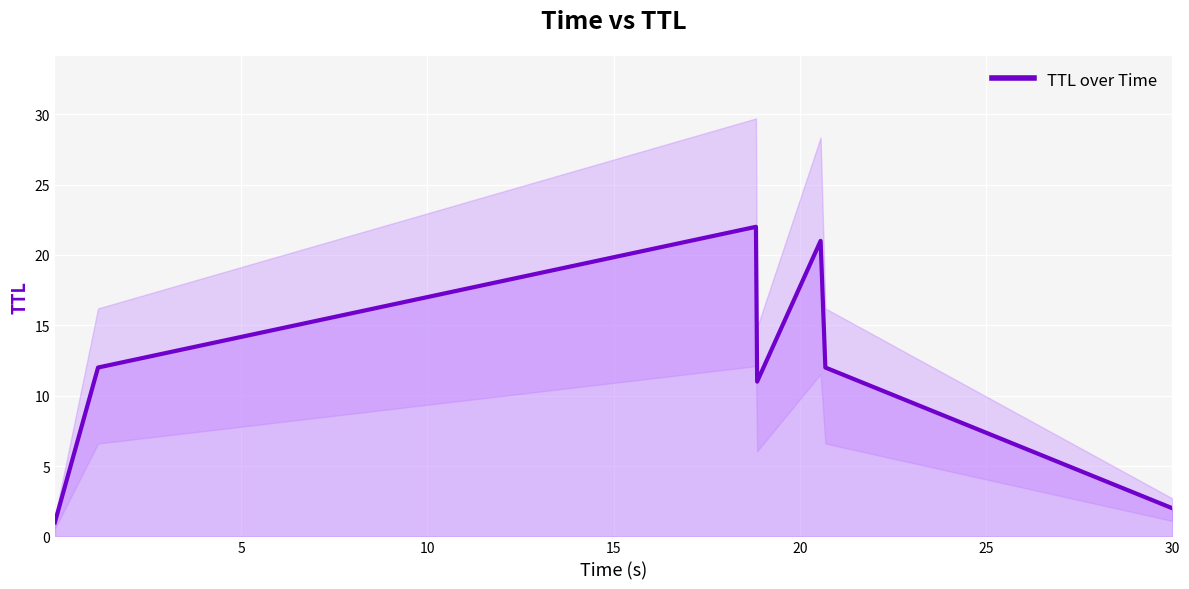

What is the maximum value for TTL over Time?

22